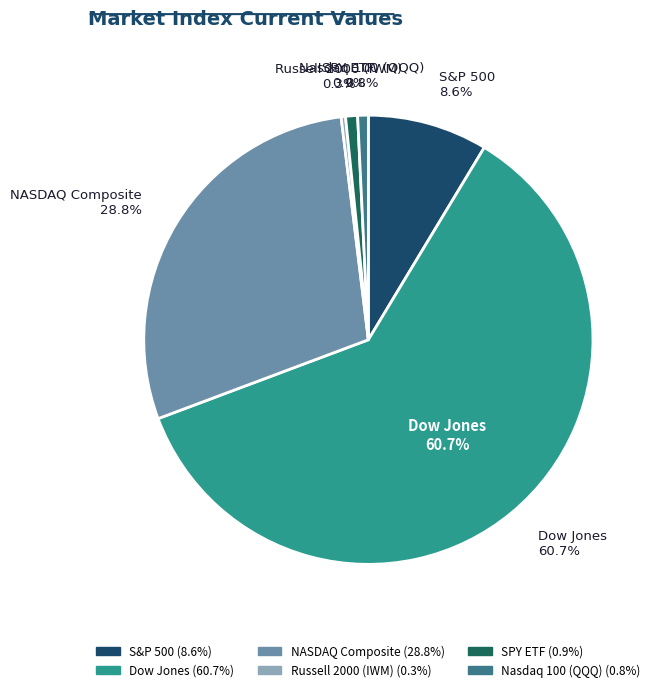

True or false: NASDAQ Composite accounts for 16% of the total.

False